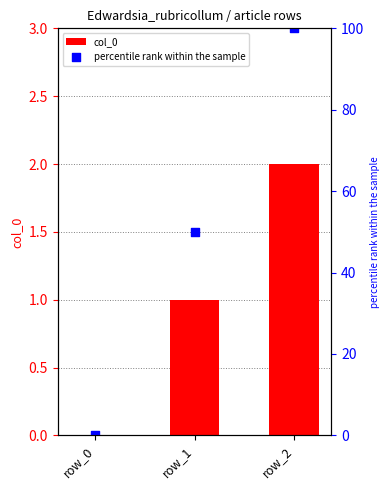

Is the value of col_0 at row_0 greater than the value of percentile rank within the sample at row_0?

No